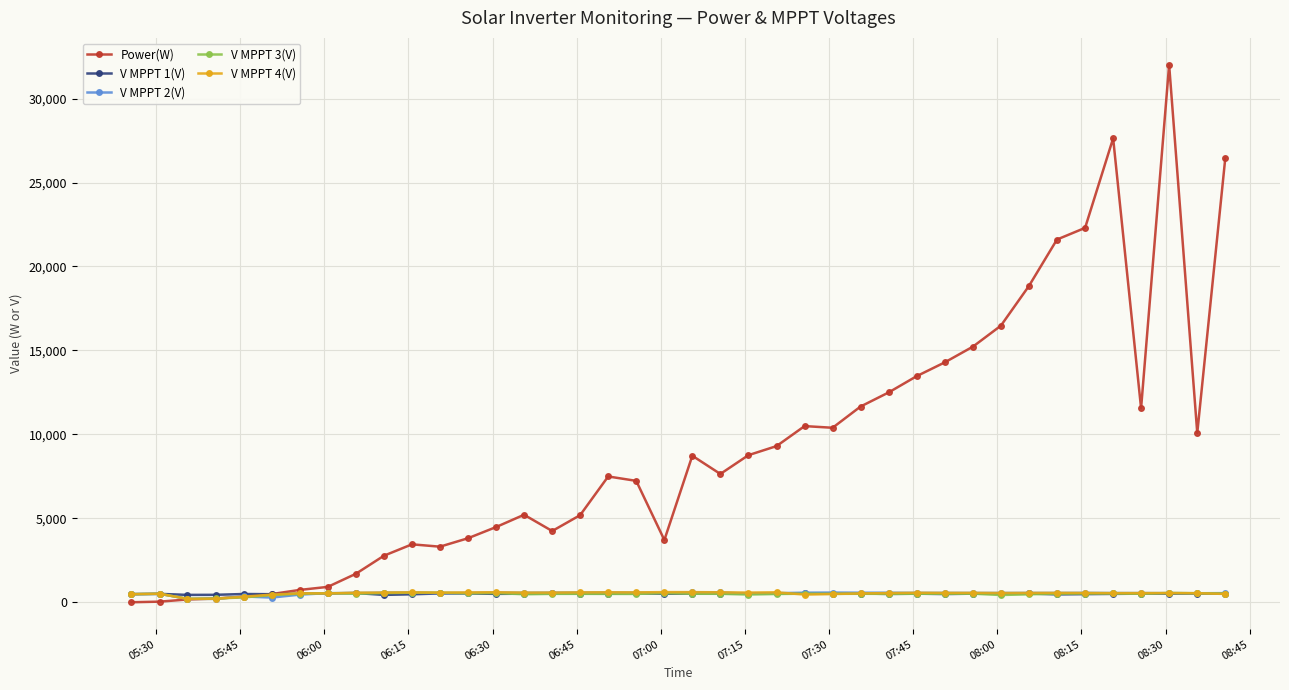

True or false: V MPPT 3(V) has more than 2 interior local peaks.

True